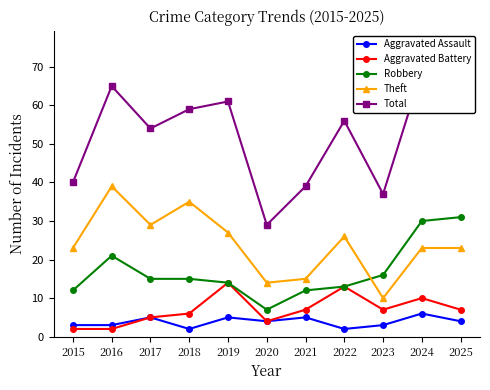

What is the difference between the maximum and second lowest values in the Aggravated Assault series?

4